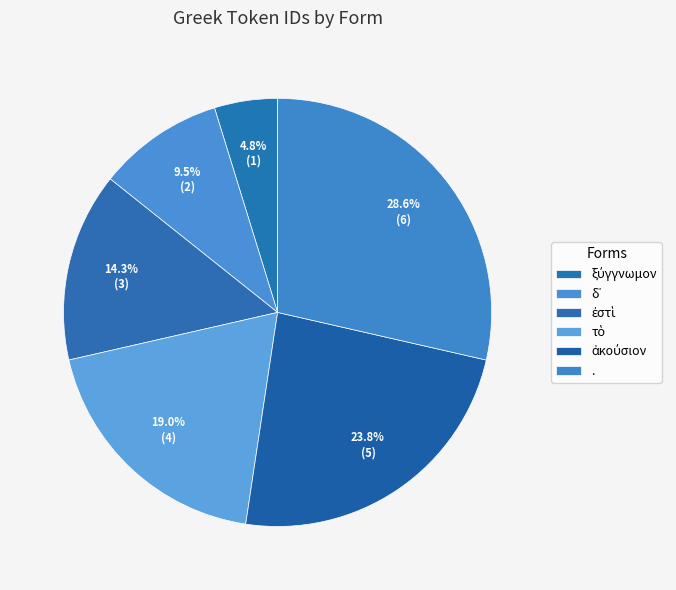

How many segments does this pie chart have?

6